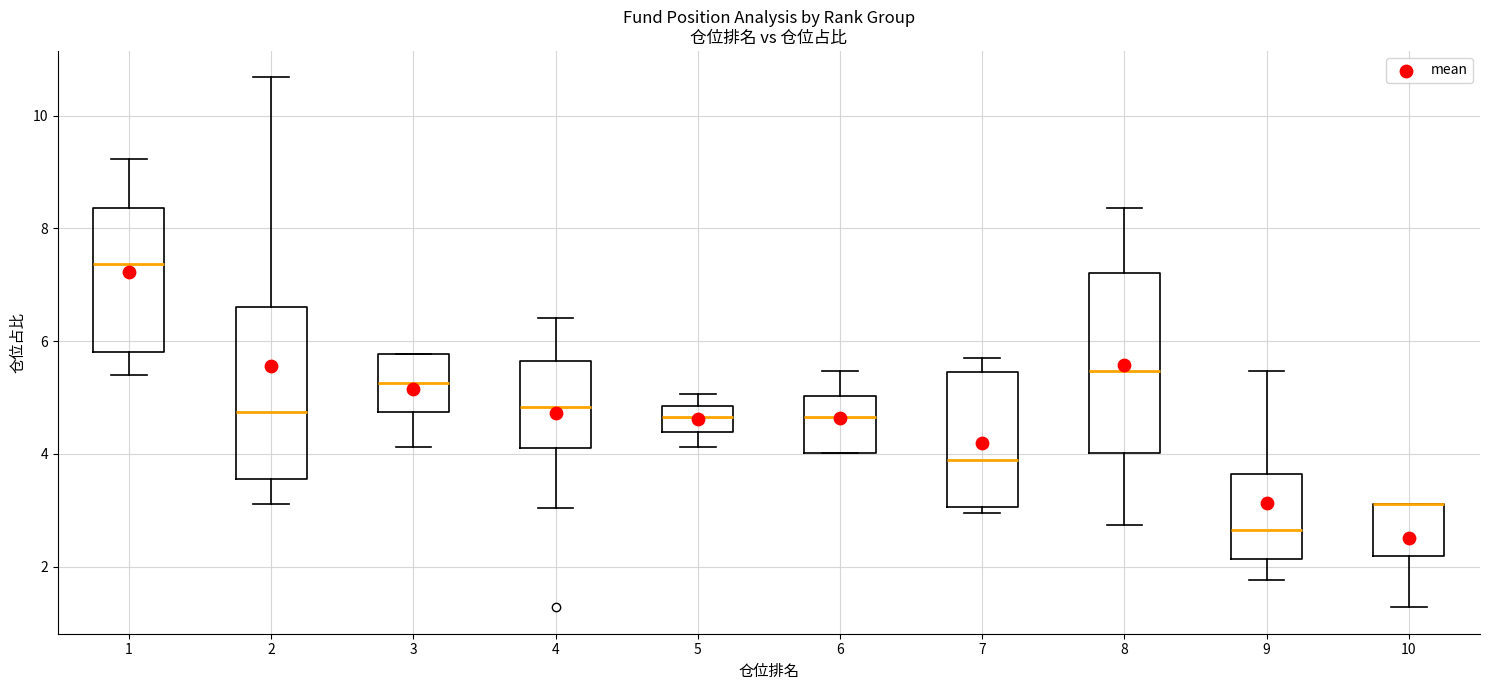

Where is the lower edge of the box at x = 3 on the y-axis? The values are not printed on the chart, so give them approximately, as read against the axis.

4.8